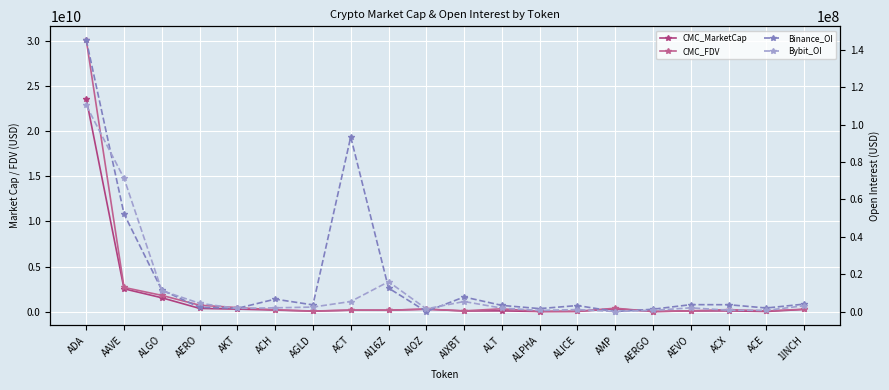

List the labels in order of CMC_FDV value, smallest first.

AERGO, ALPHA, ALICE, AGLD, ACE, AIXBT, AEVO, AI16Z, ACT, ACH, ACX, 1INCH, AIOZ, ALT, AMP, AKT, AERO, ALGO, AAVE, ADA